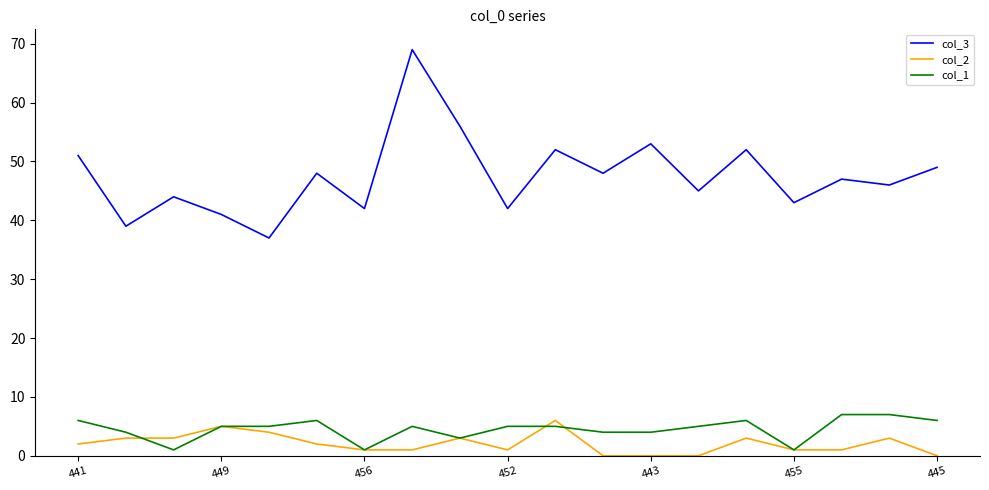

True or false: col_2 and col_3 intersect in this chart.

False